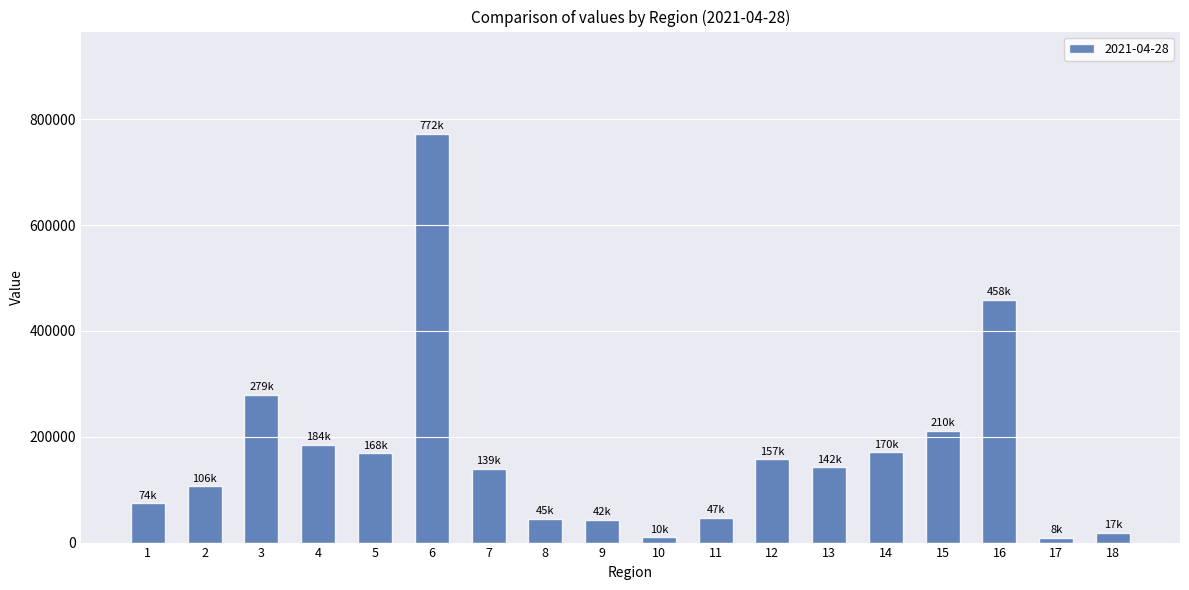

How many bars are there in total?

18